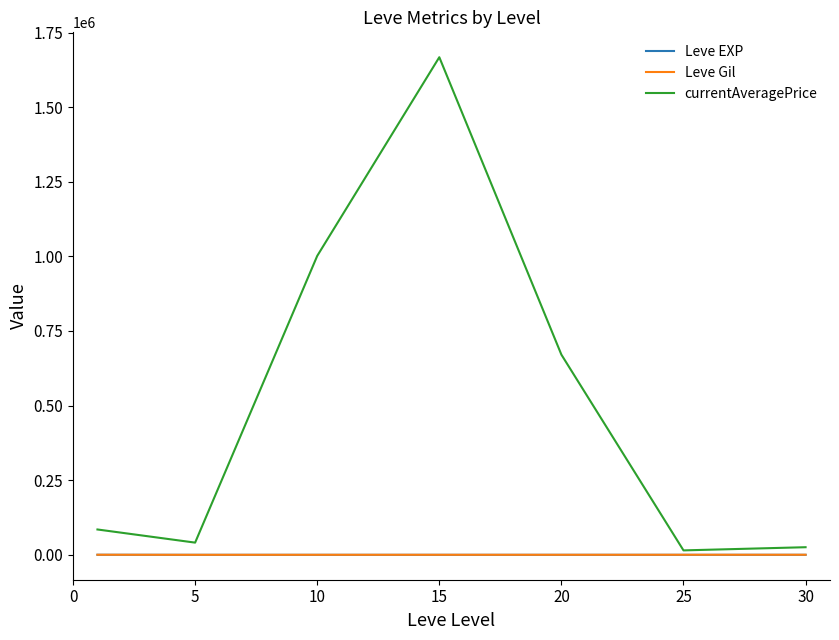

What is the value of the Leve Gil point at the 4th from the left?

234.2